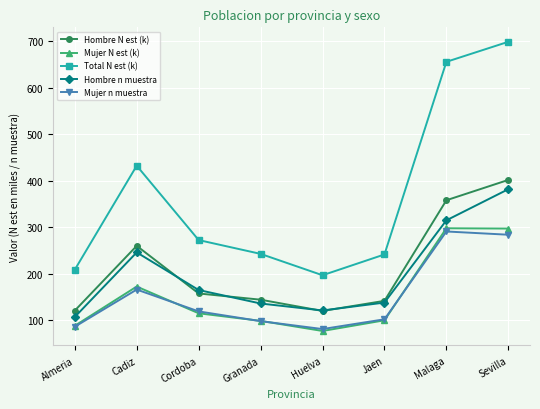

Is it true that Hombre n muestra equals 243.3 at Sevilla?

False